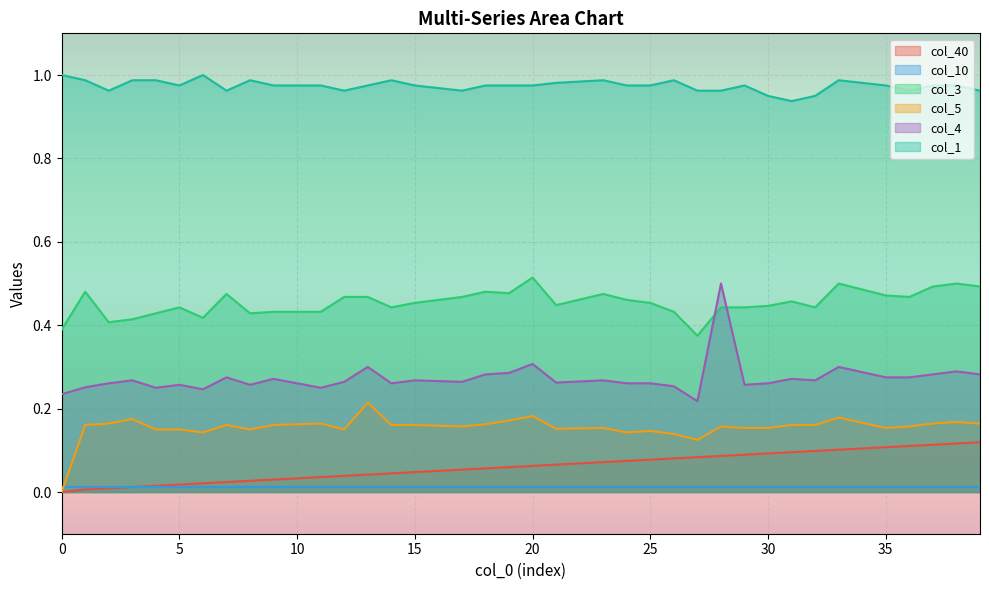

How many distinct data groups are displayed?

6